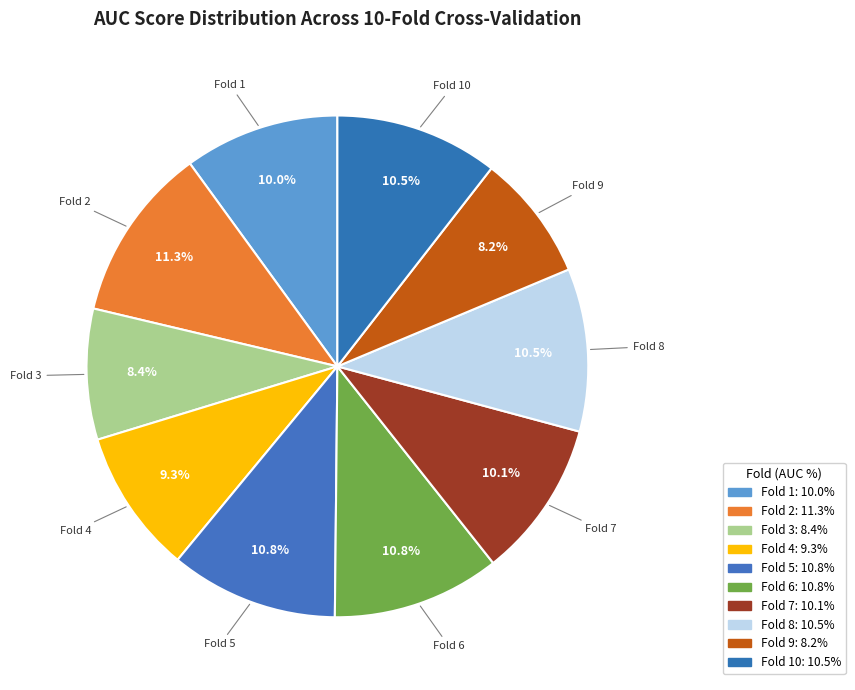

Is it true that Fold 10 is 11% of the pie?

True